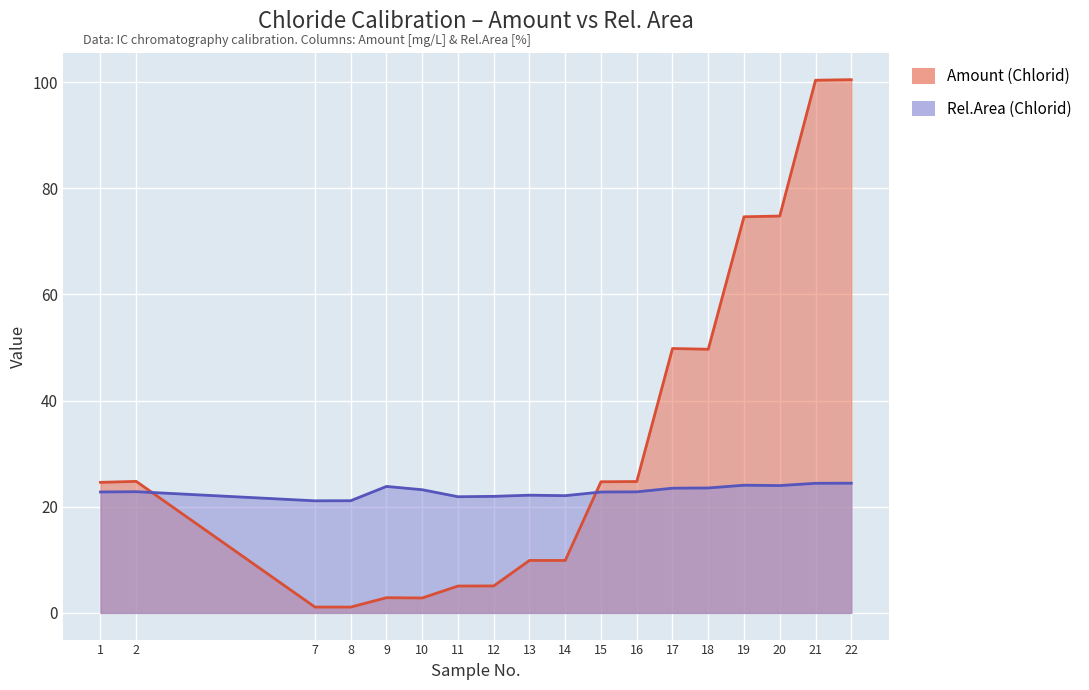

Between 11 and 15, which series saw the biggest shift?

Amount (Chlorid)